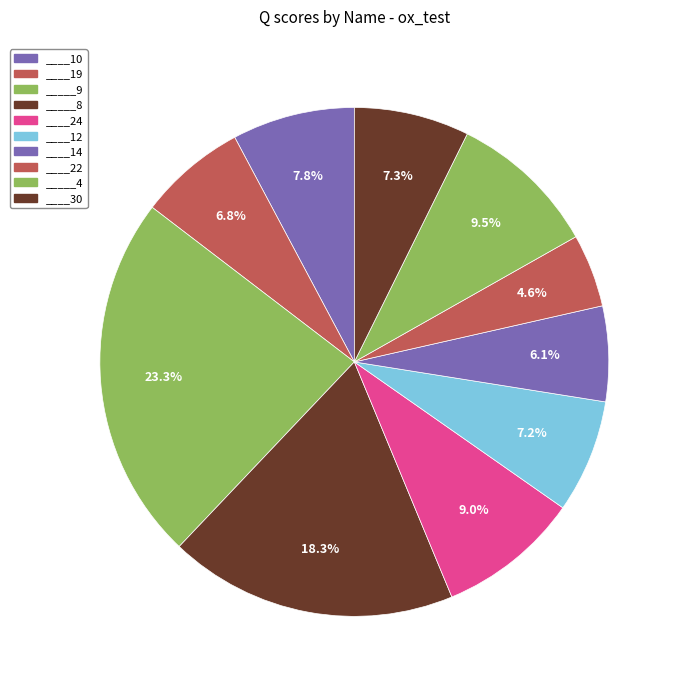

Is ____30 the majority of the pie?

No